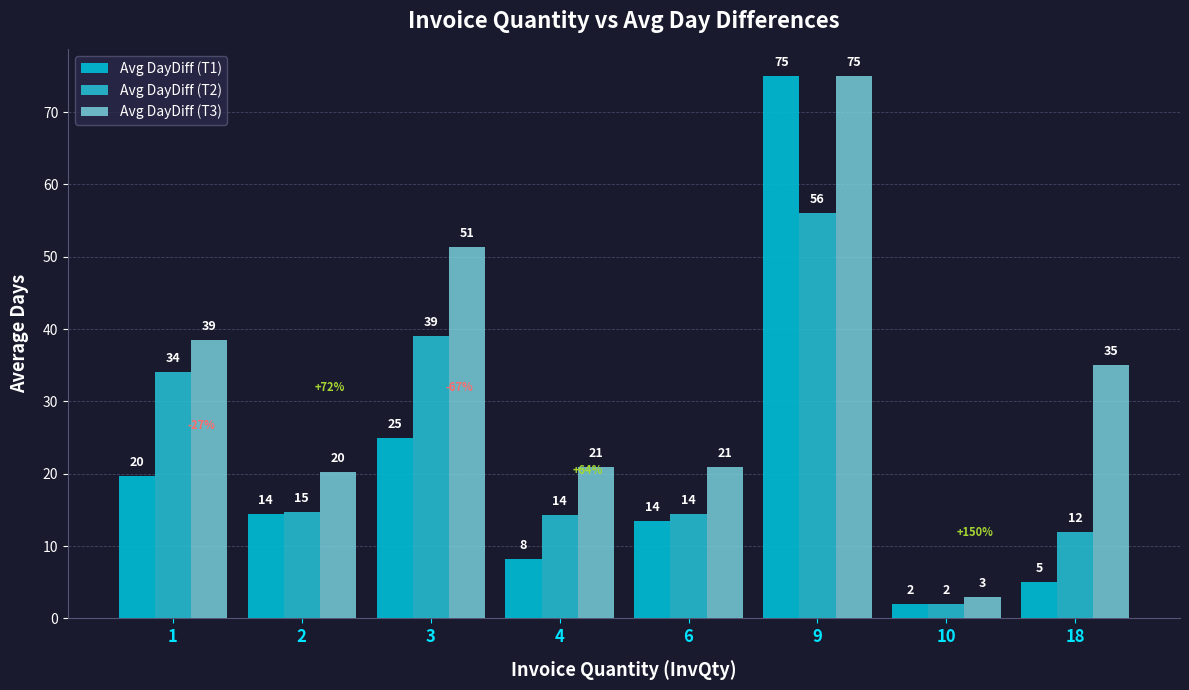

Does the chart contain any negative values?

No